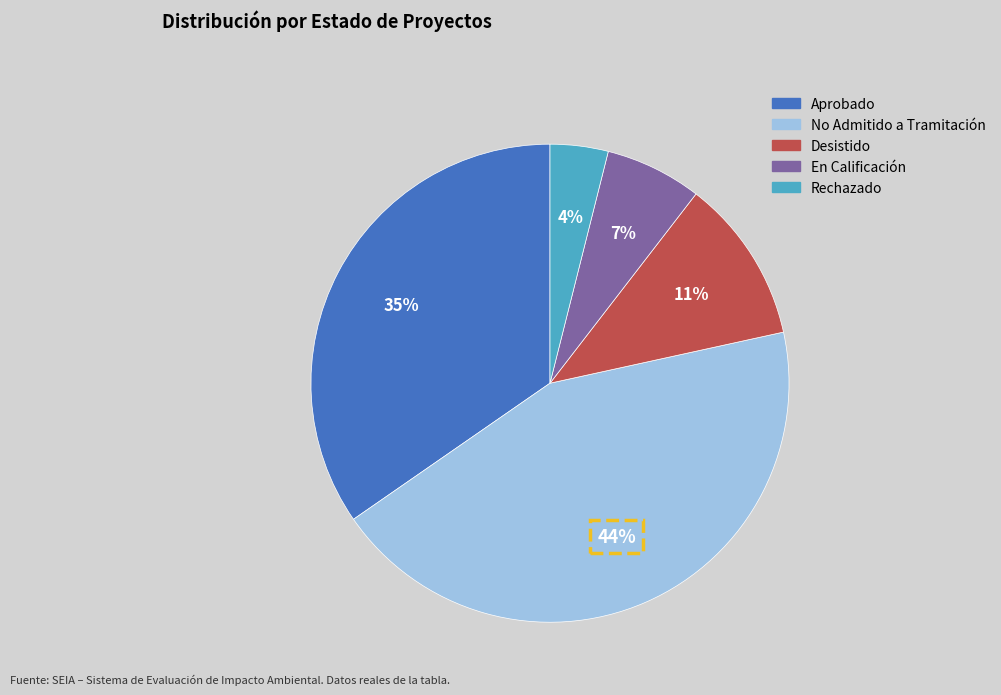

To the nearest percent, what is the difference between the No Admitido a Tramitación and Aprobado slice percentages?

9%